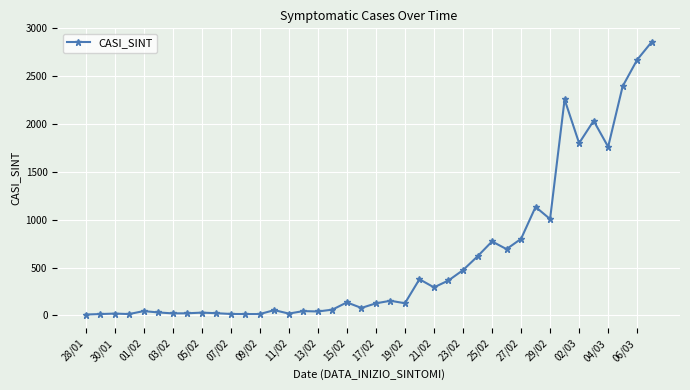

What is the sum of all values?

23421